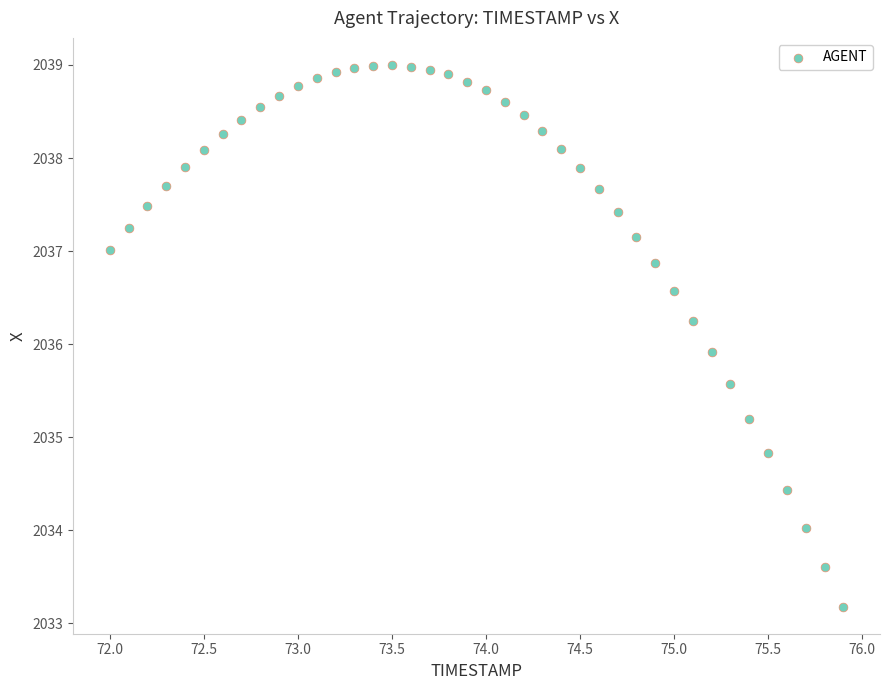

What Y value in the scatter plot is closest to 2036?

2035.9